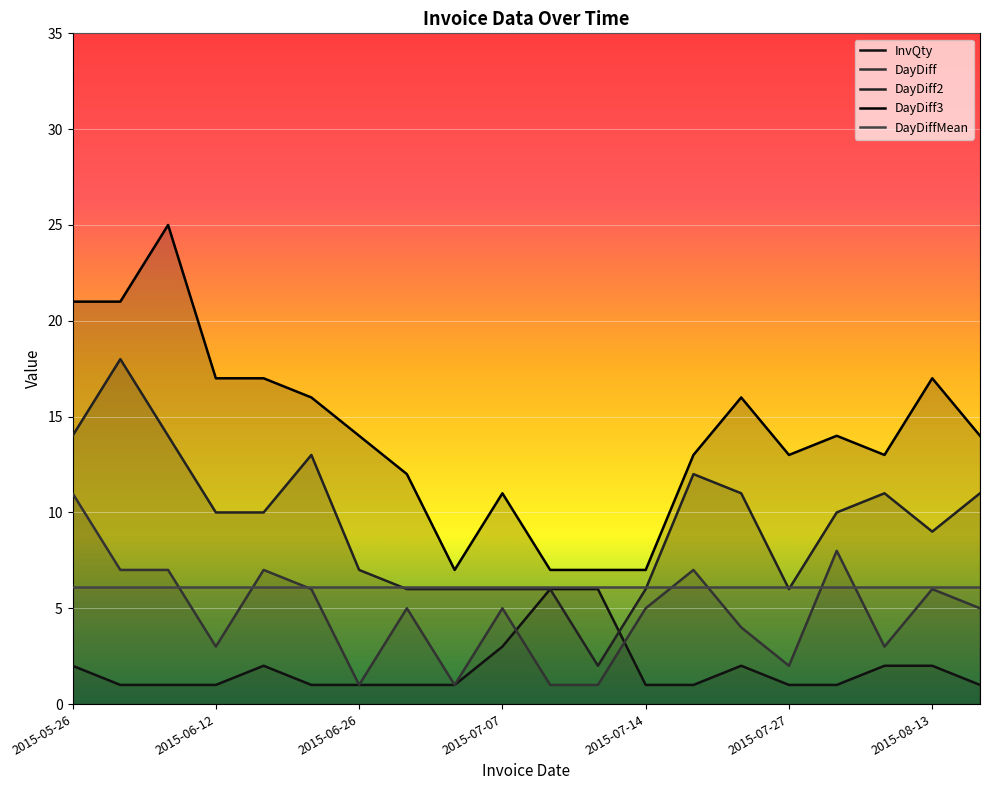

What is the minimum value shown in the chart?

1.0